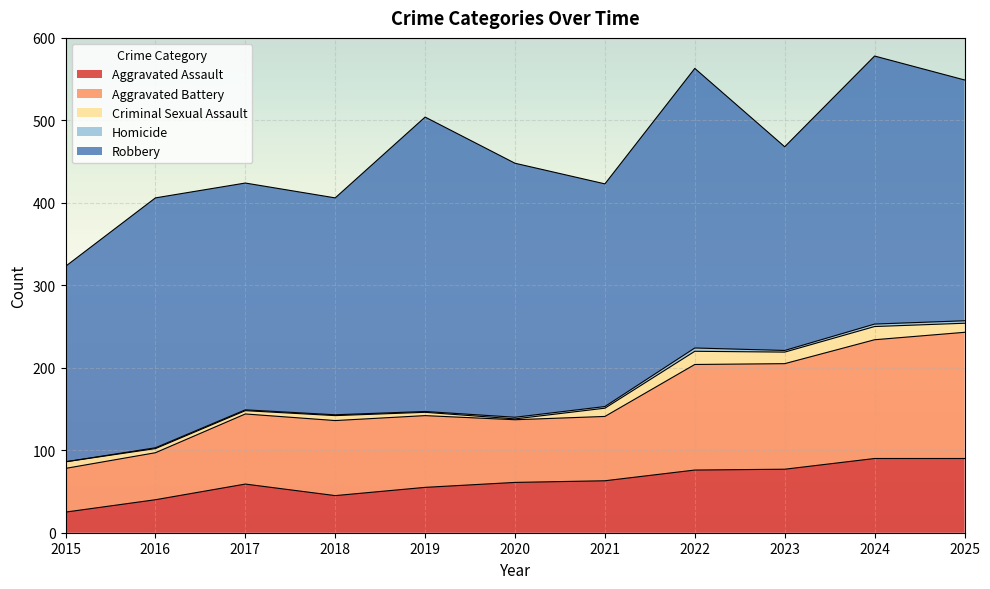

Is it true that Aggravated Battery equals 154 at 2019?

False